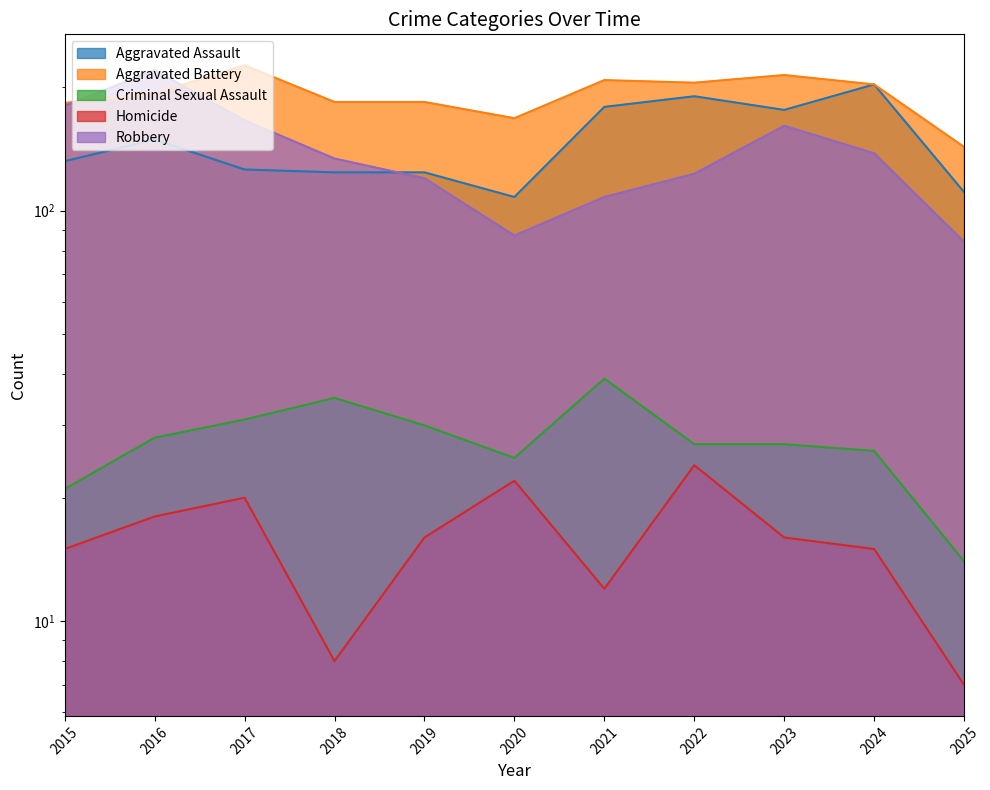

What is the value of the Criminal Sexual Assault point at the 5th from the left?

30